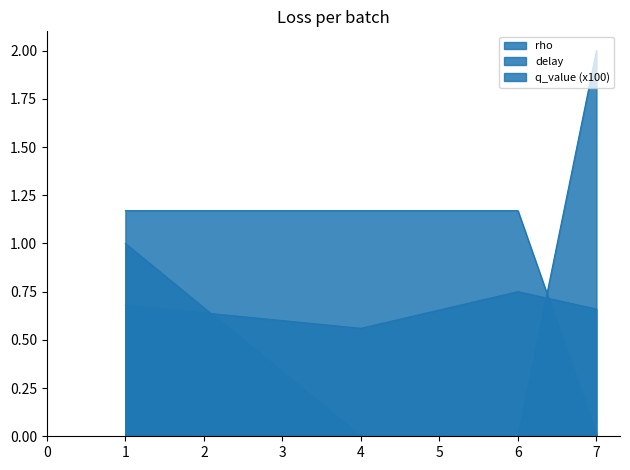

How many times do delay and q_value cross each other?

1